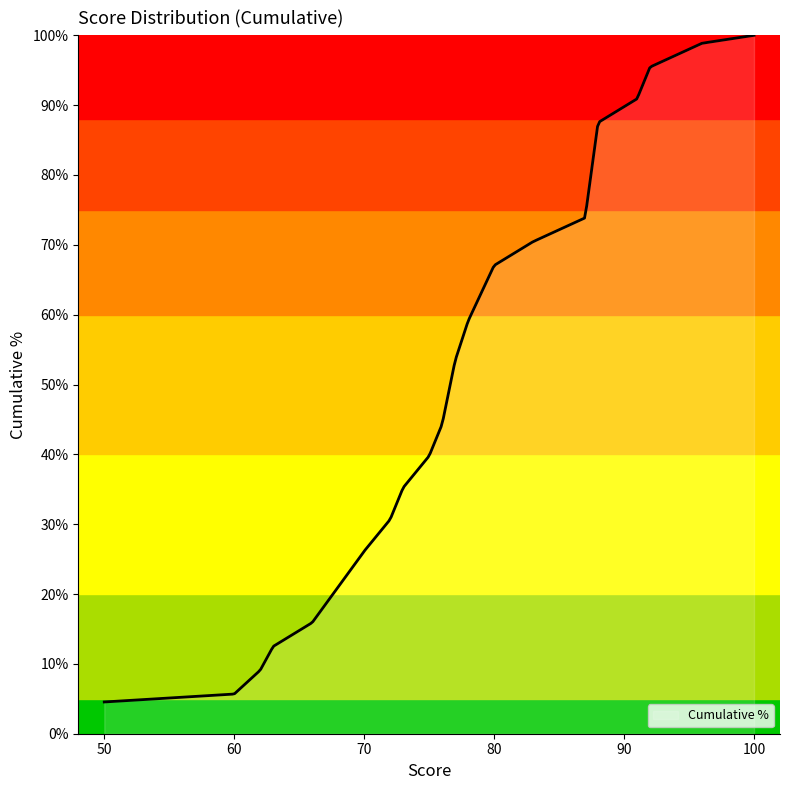

What is the greatest value displayed?

100.0